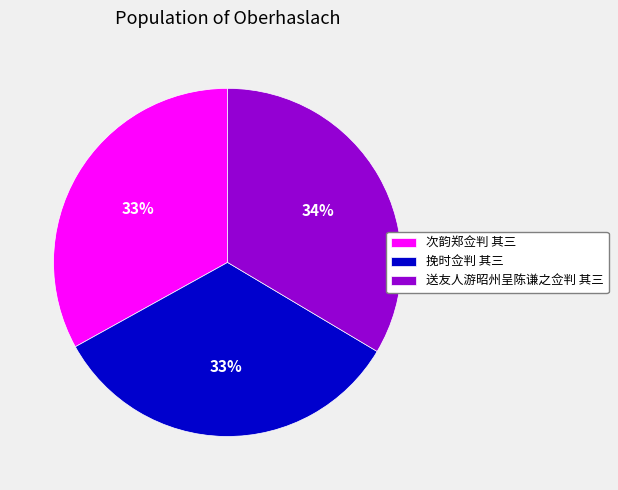

Do 挽时佥判 其三 and 次韵郑佥判 其三 together represent more than half of the pie?

Yes